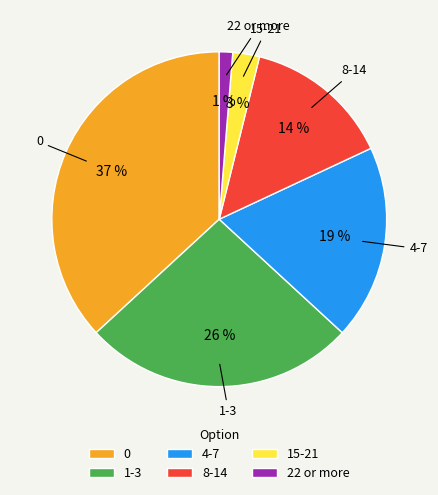

How many segments does this pie chart have?

6